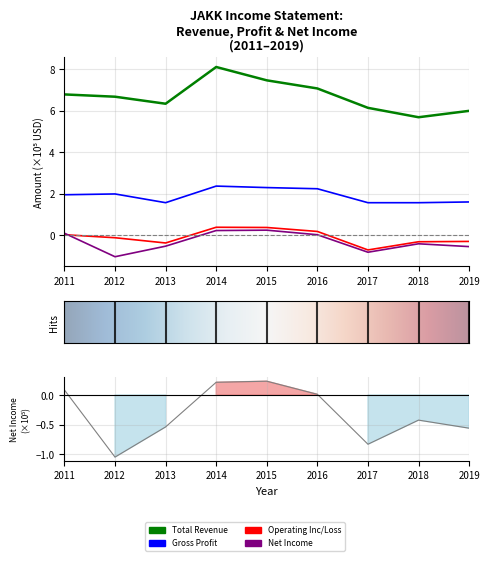

How many data points in Operating Income or Loss are above 0?

4